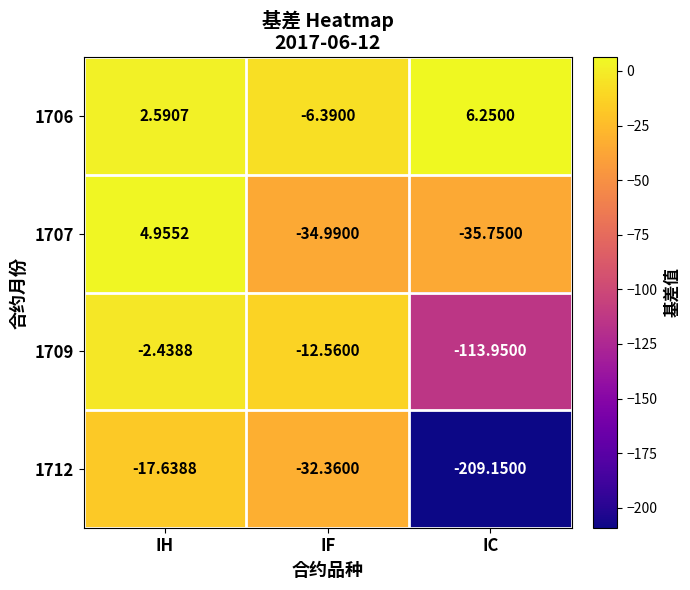

Where is 1707 nearest to the value -15?

IH